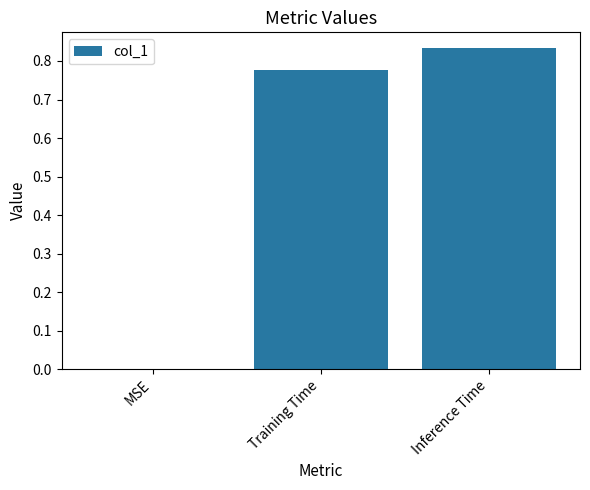

What is the sum of all values?

1.6